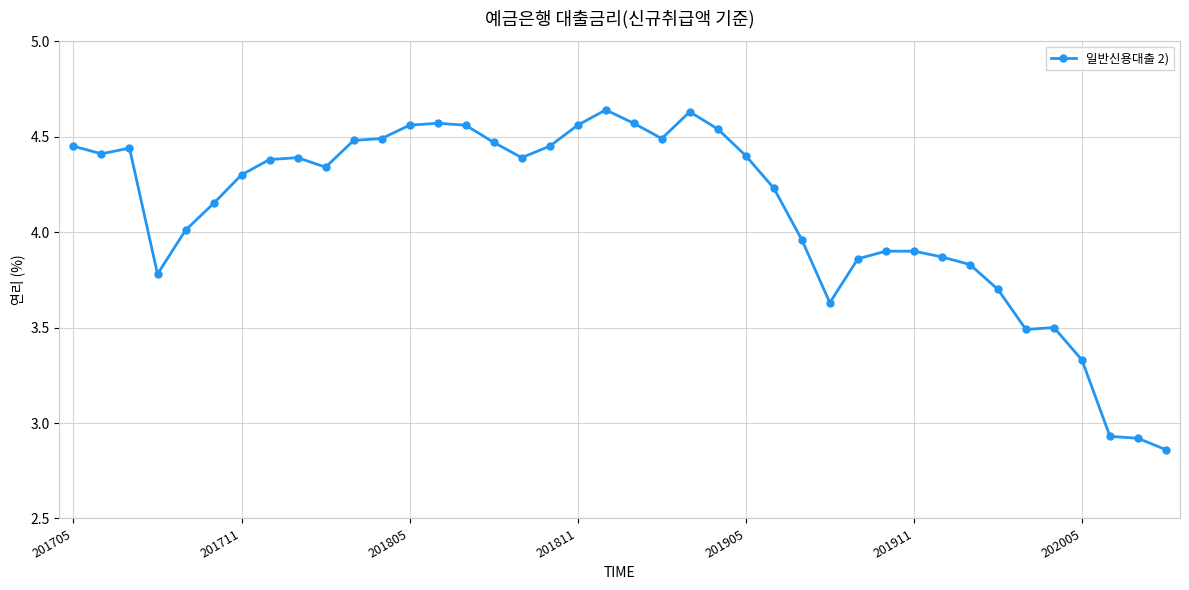

True or false: there are more than 2 points higher than both neighbors.

True